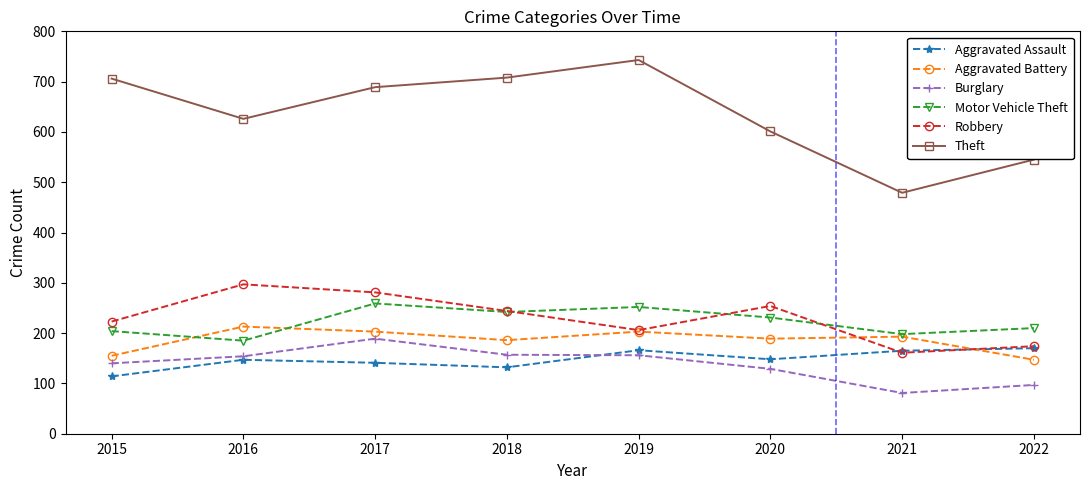

True or false: Aggravated Assault has a value of 251 at 2016.

False